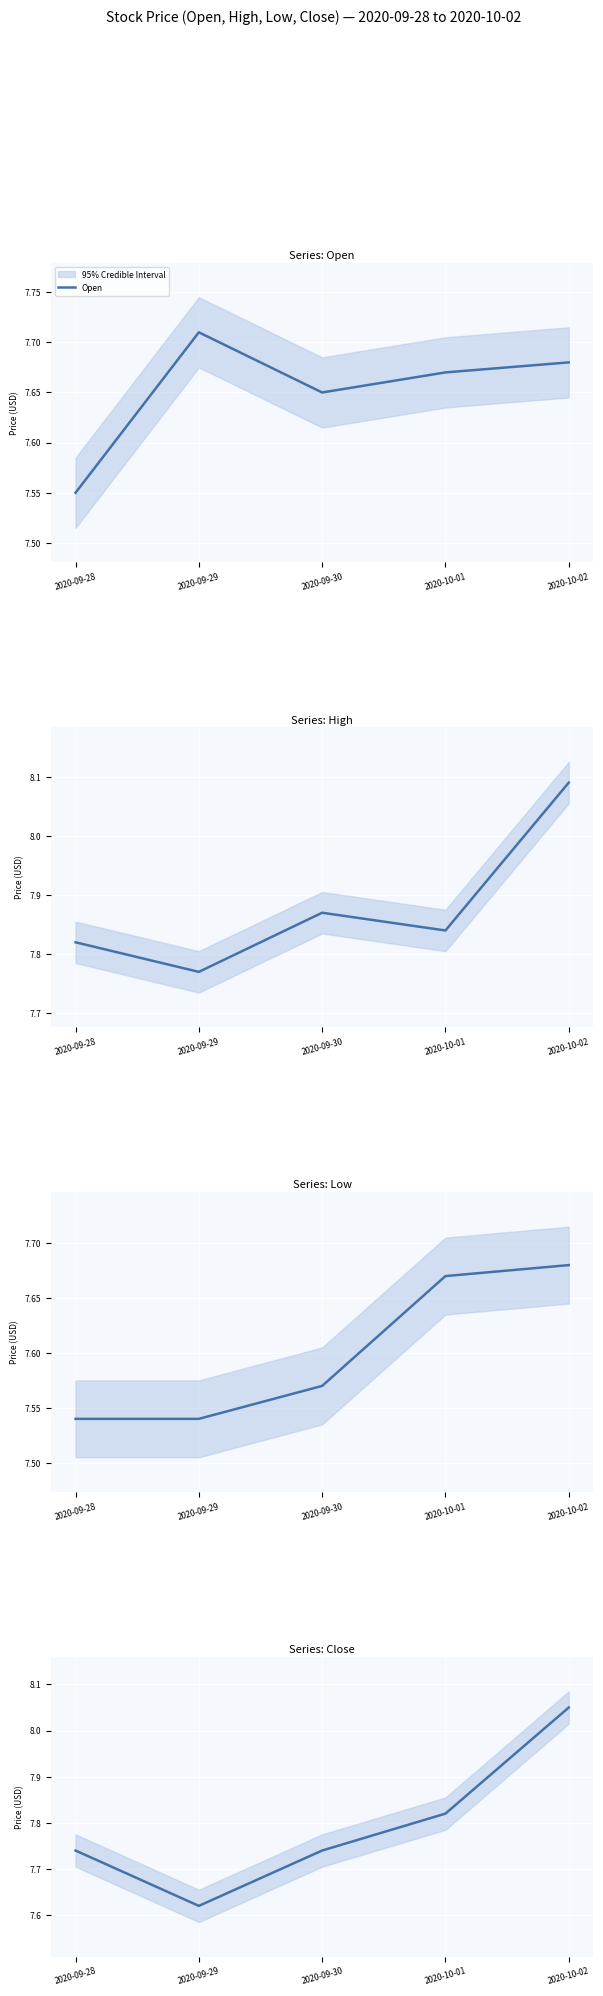

Which series has the largest total across all categories?

High